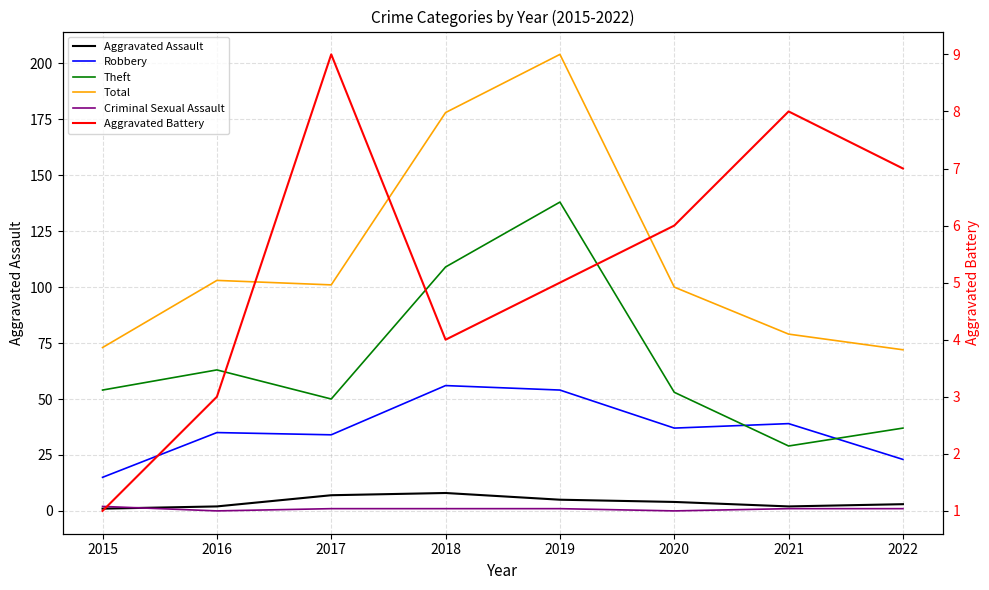

Is it true that Theft equals 37 at 2022?

True